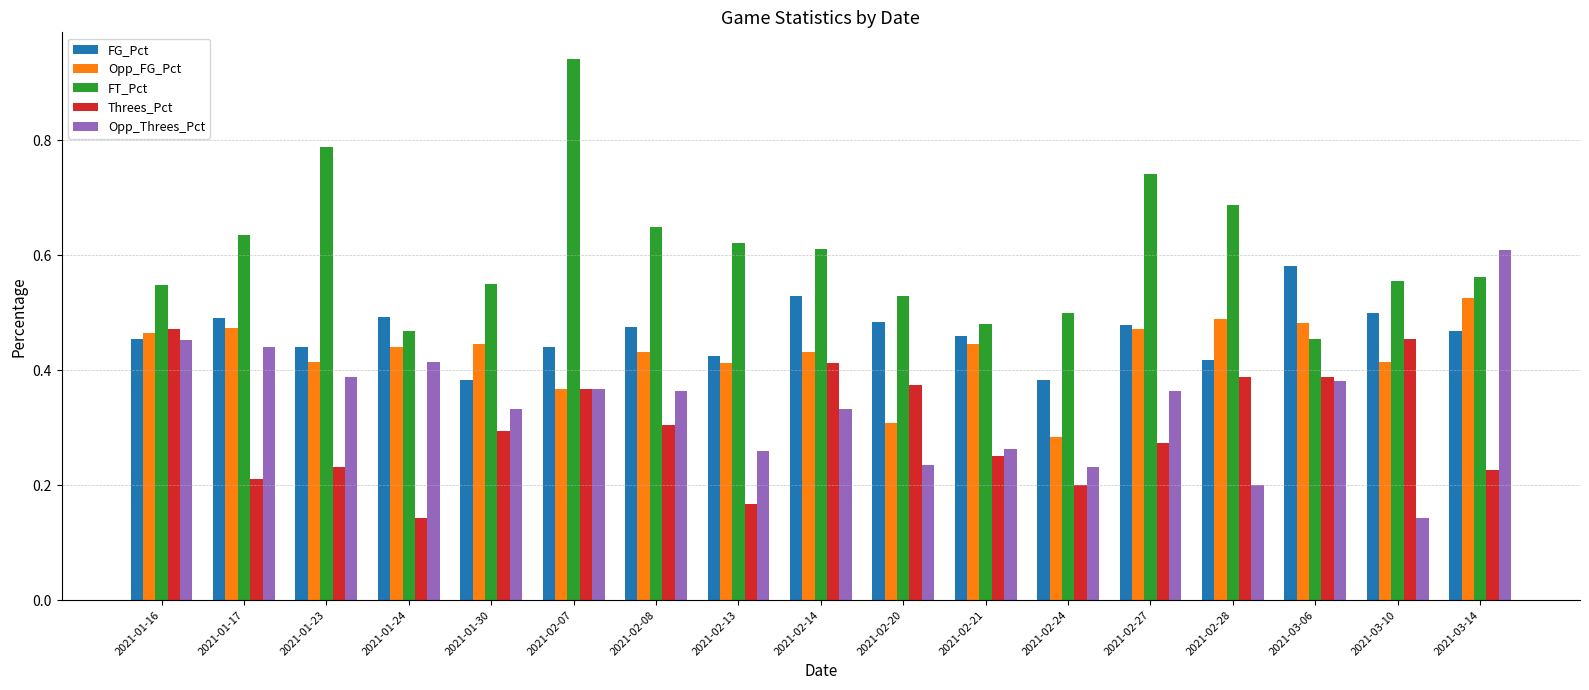

True or false: FG_Pct has a value of 0.5 at 2021-02-08.

True